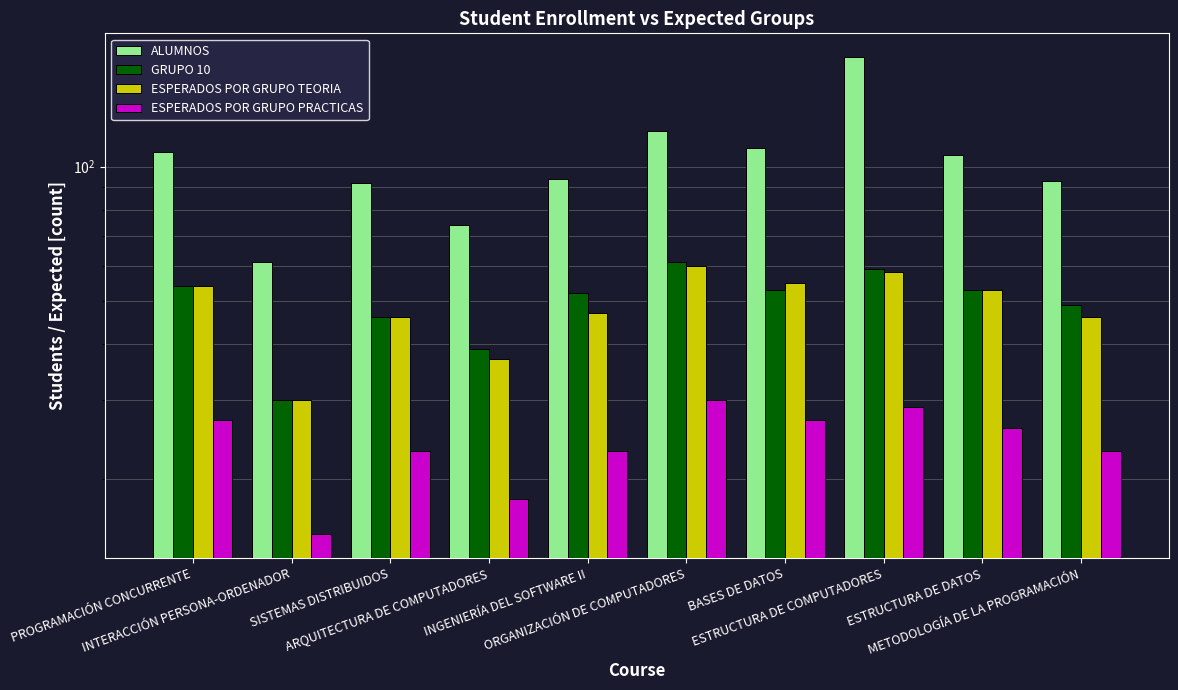

What is the average value of the GRUPO 10 series?

50